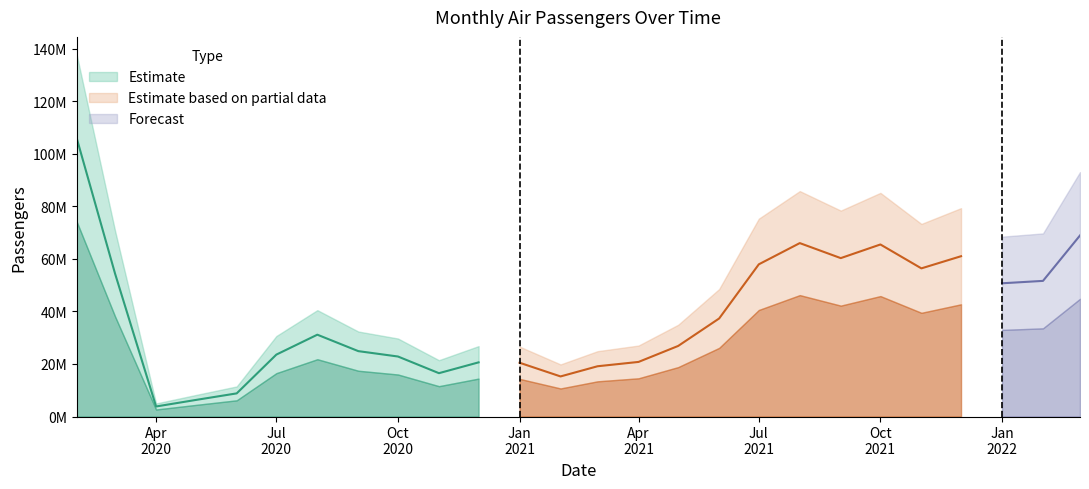

List the labels in order of value, smallest first.

2020-04-01, 2020-05-01, 2020-06-01, 2021-02-01, 2020-11-01, 2021-03-01, 2021-01-01, 2020-12-01, 2021-04-01, 2020-10-01, 2020-07-01, 2020-09-01, 2021-05-01, 2020-08-01, 2021-06-01, 2022-01-01, 2022-02-01, 2020-03-01, 2021-11-01, 2021-07-01, 2021-09-01, 2021-12-01, 2021-10-01, 2021-08-01, 2022-03-01, 2020-02-01